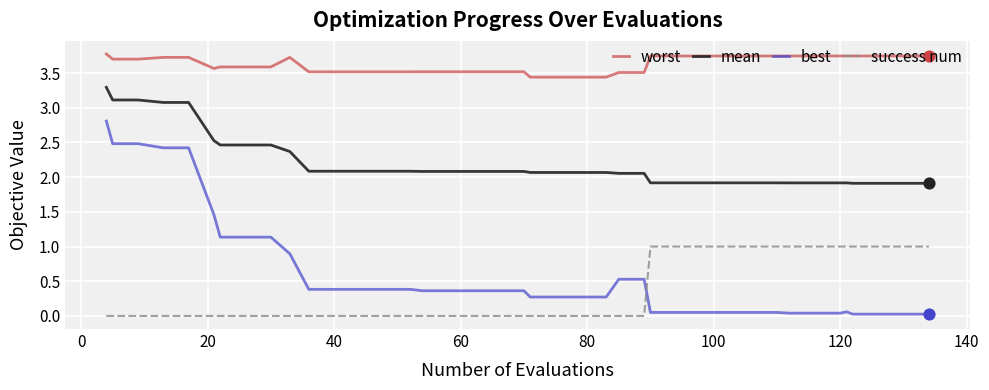

At how many categories does at least one series exceed 1?

40